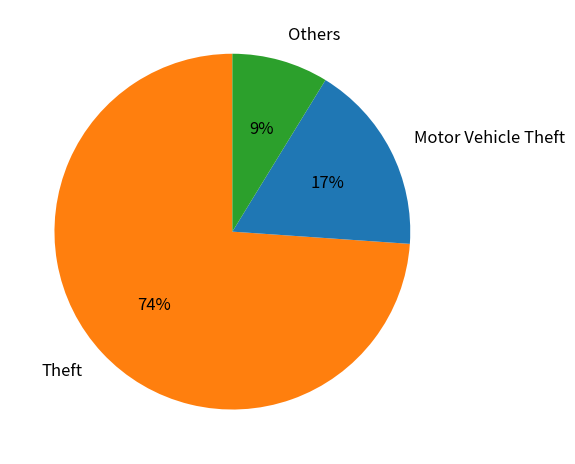

How many segments does this pie chart have?

3